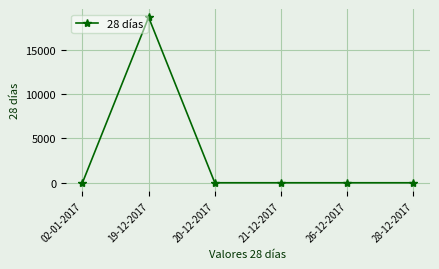

True or false: there are more than 0 points higher than both neighbors.

True